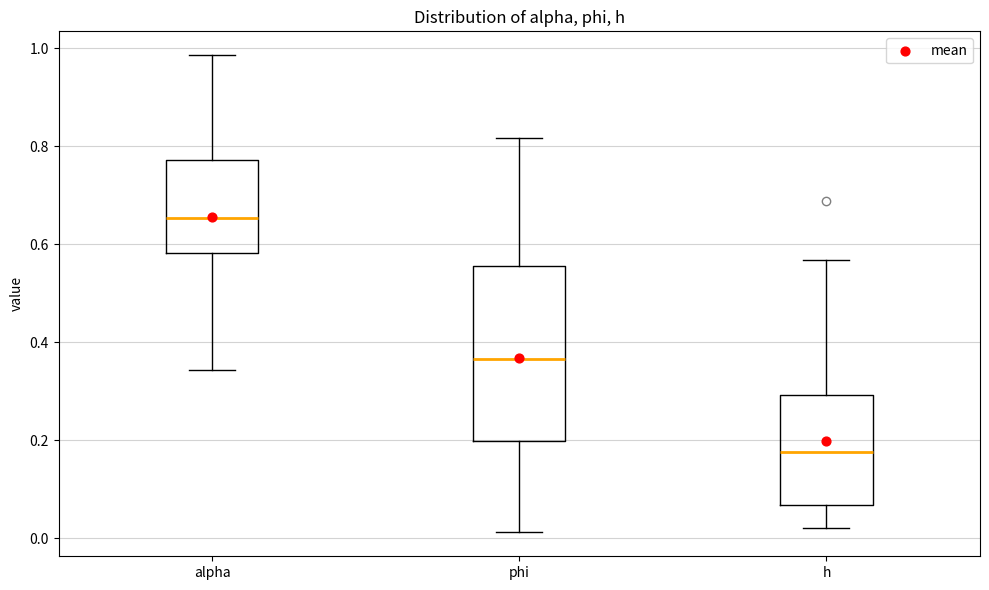

Where is the lower edge of the box for phi on the y-axis? The values are not printed on the chart, so give them approximately, as read against the axis.

0.20